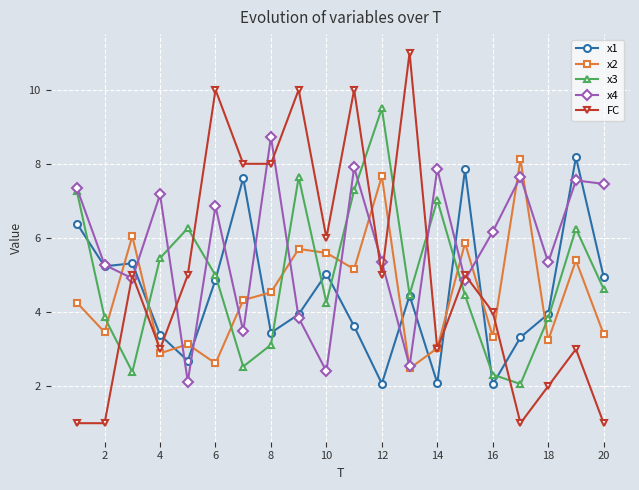

Which series has the largest total across all categories?

x4